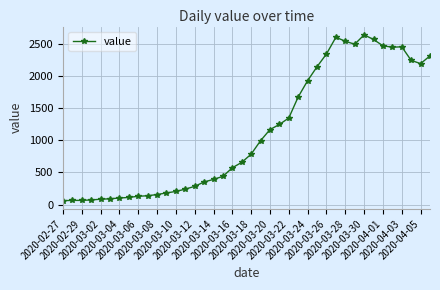

What is the value of the 27th point from the left?

1926